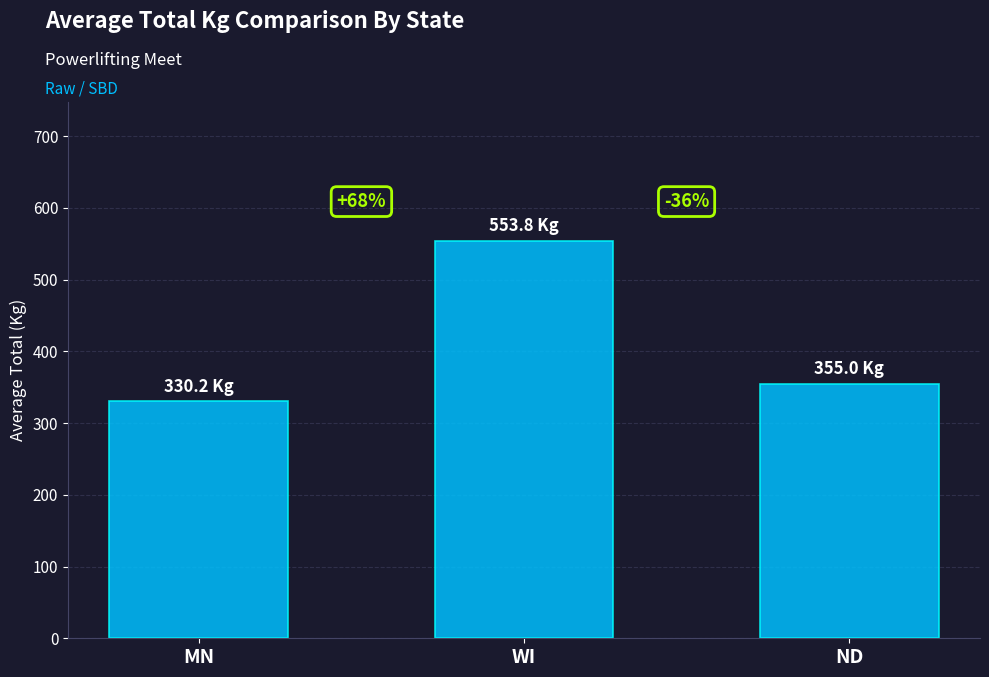

How many bars are there in total?

3